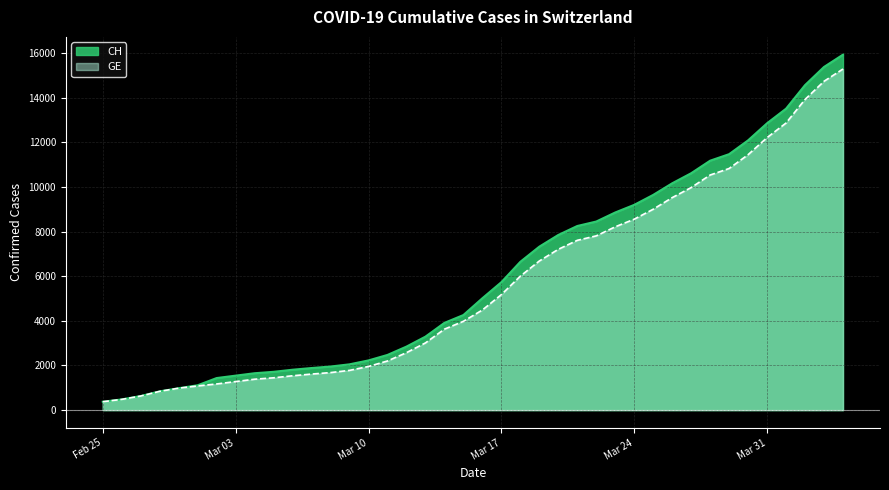

At which category is the sum across all series the highest?

2020-04-04